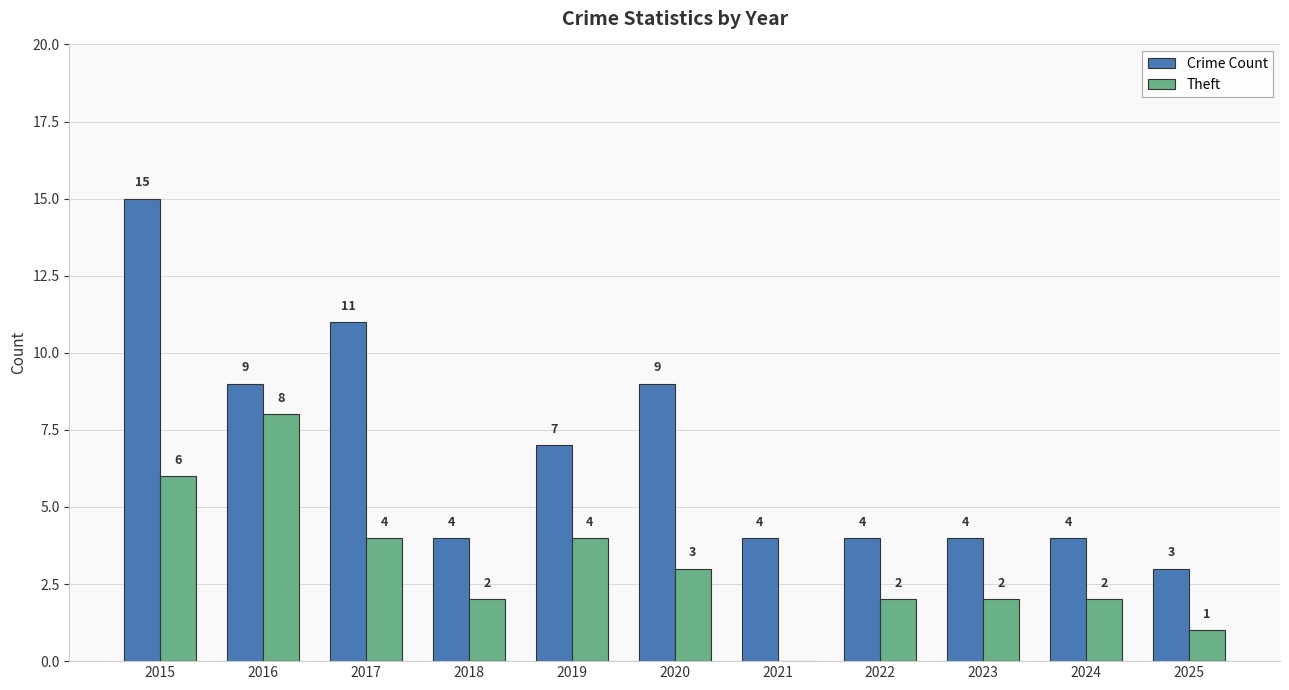

Which series changed the most between 2015 and 2024?

Crime Count